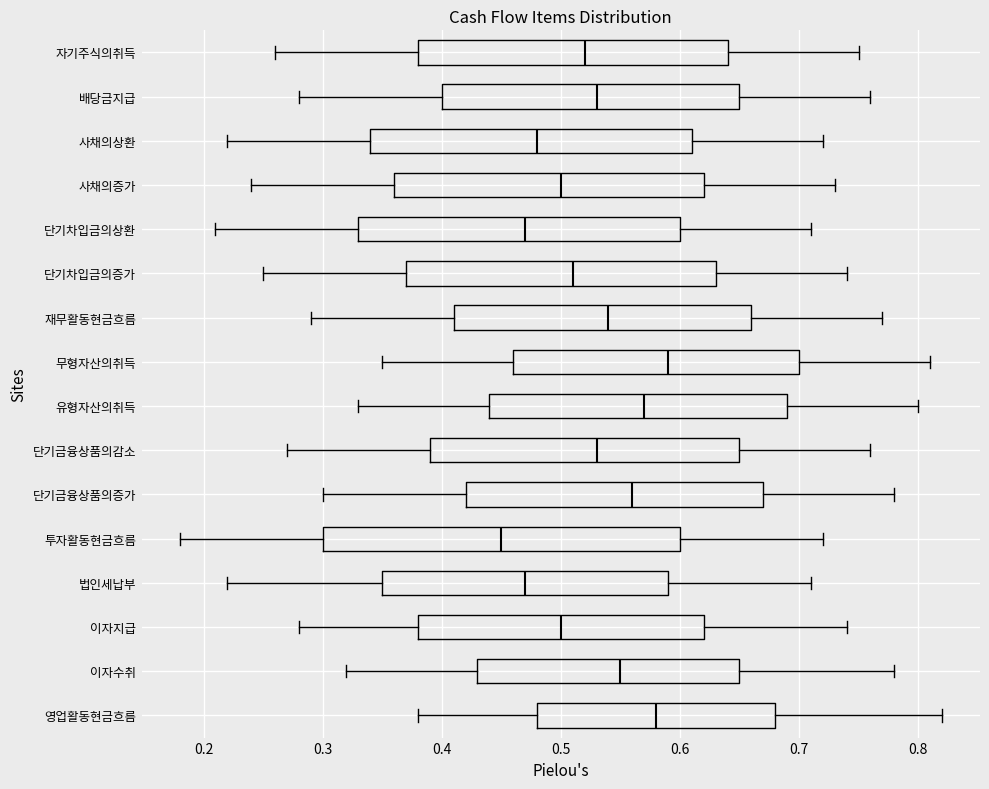

Reading bottom to top, transcribe this box plot: for each box, give where its median line is, the range the box spans, and where its two whiskers end, as read against the x-axis. The values are not printed on the chart, so give them approximately, as read against the axis.

영업활동현금흐름: median 0.58, box 0.48 to 0.68, whiskers 0.38 to 0.82
이자수취: median 0.55, box 0.43 to 0.65, whiskers 0.32 to 0.78
이자지급: median 0.50, box 0.38 to 0.62, whiskers 0.28 to 0.74
법인세납부: median 0.47, box 0.35 to 0.59, whiskers 0.22 to 0.71
투자활동현금흐름: median 0.45, box 0.30 to 0.60, whiskers 0.18 to 0.72
단기금융상품의증가: median 0.56, box 0.42 to 0.67, whiskers 0.30 to 0.78
단기금융상품의감소: median 0.53, box 0.39 to 0.65, whiskers 0.27 to 0.76
유형자산의취득: median 0.57, box 0.44 to 0.69, whiskers 0.33 to 0.80
무형자산의취득: median 0.59, box 0.46 to 0.70, whiskers 0.35 to 0.81
재무활동현금흐름: median 0.54, box 0.41 to 0.66, whiskers 0.29 to 0.77
단기차입금의증가: median 0.51, box 0.37 to 0.63, whiskers 0.25 to 0.74
단기차입금의상환: median 0.47, box 0.33 to 0.60, whiskers 0.21 to 0.71
사채의증가: median 0.50, box 0.36 to 0.62, whiskers 0.24 to 0.73
사채의상환: median 0.48, box 0.34 to 0.61, whiskers 0.22 to 0.72
배당금지급: median 0.53, box 0.40 to 0.65, whiskers 0.28 to 0.76
자기주식의취득: median 0.52, box 0.38 to 0.64, whiskers 0.26 to 0.75